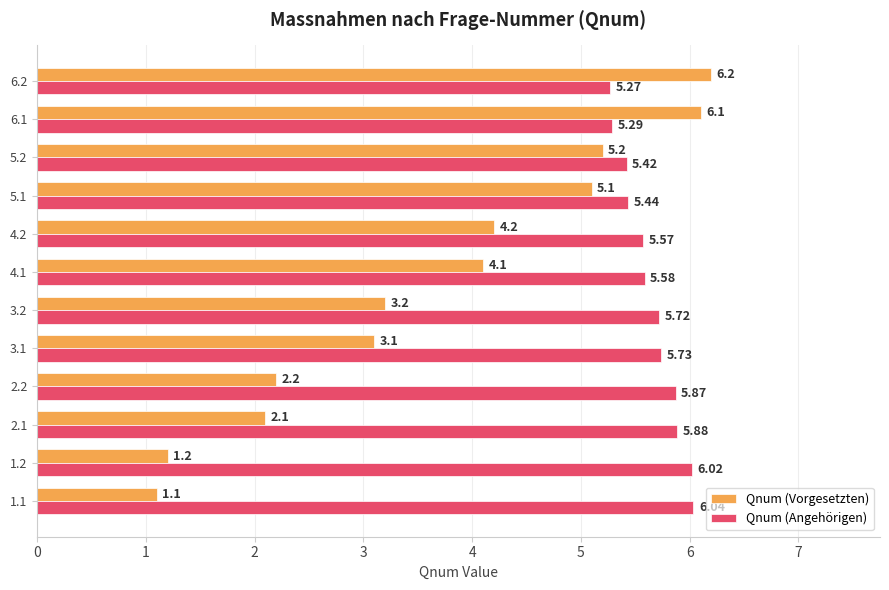

Rank the series by their average value, from highest to lowest.

Qnum (Angehörigen), Qnum (Vorgesetzten)